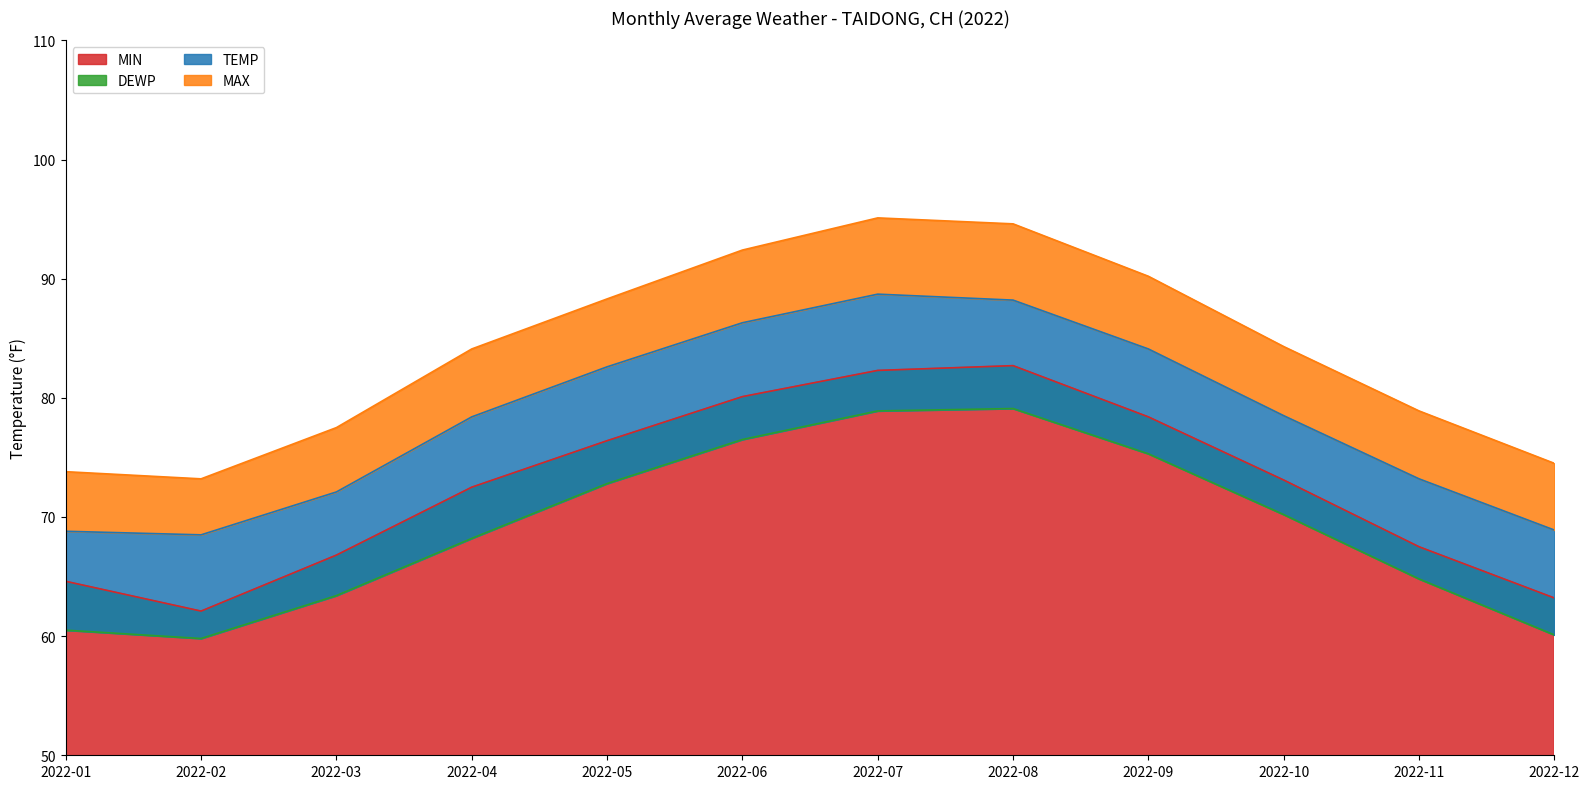

Which series has the widest spread of values?

MAX